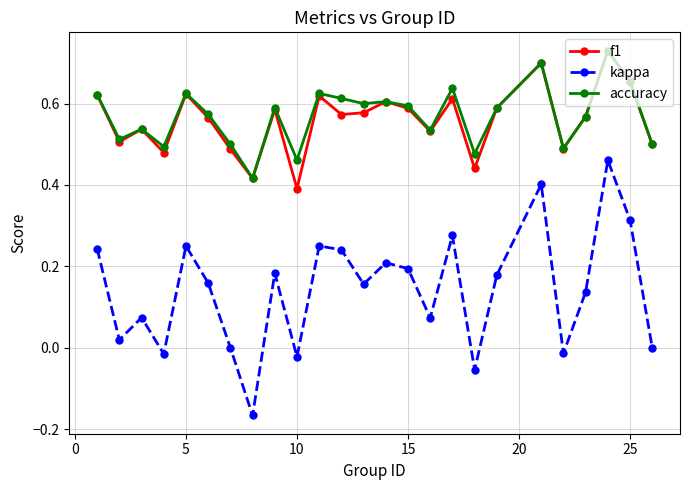

True or false: kappa and accuracy intersect in this chart.

False